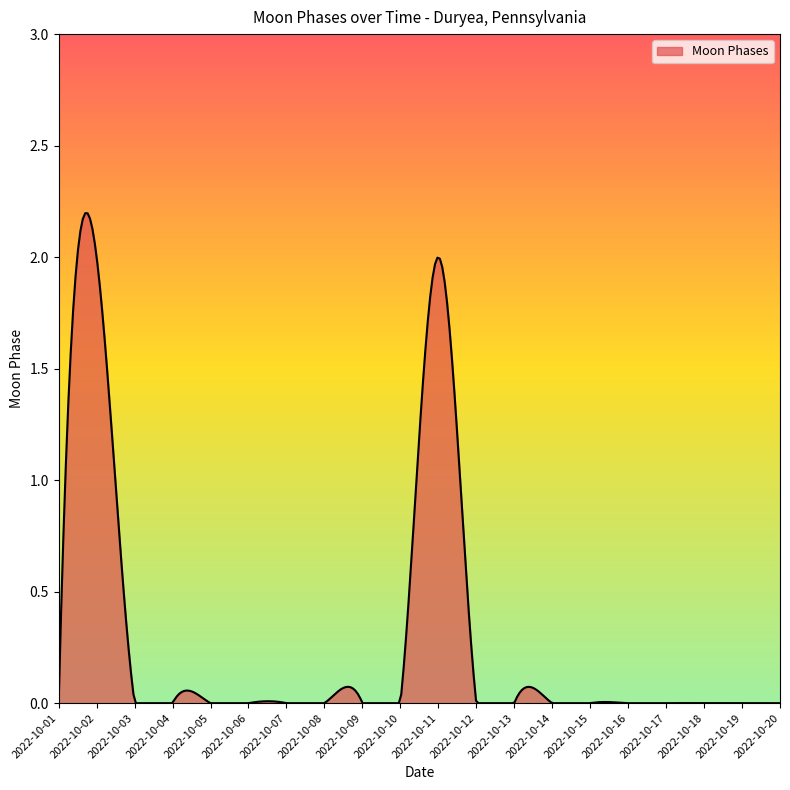

What is the difference between the maximum and minimum values?

2.2